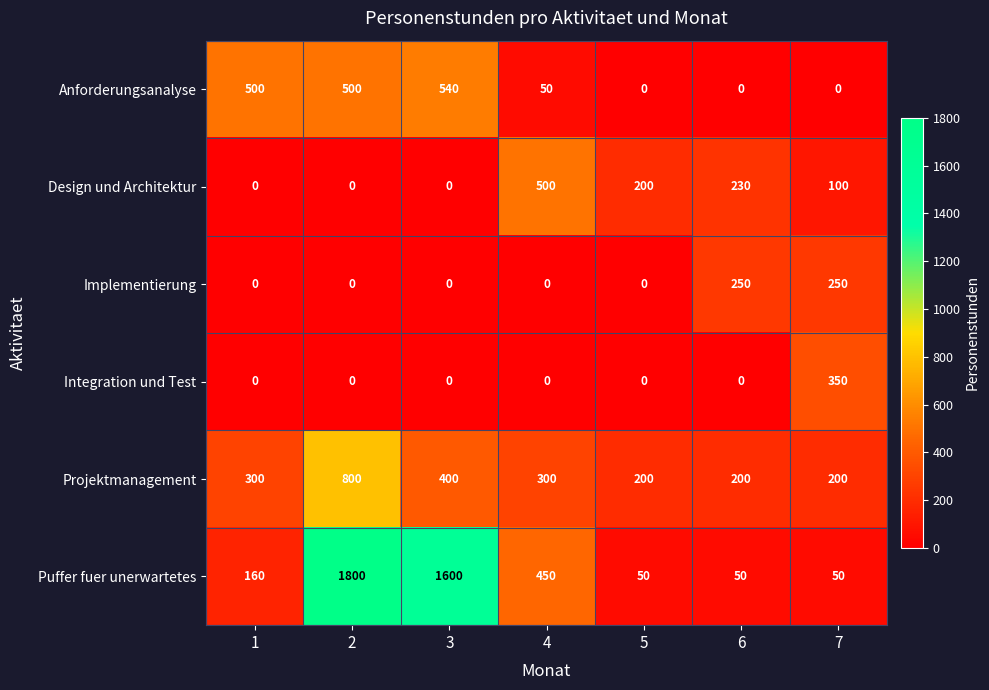

What is the average value of the Implementierung series?

71